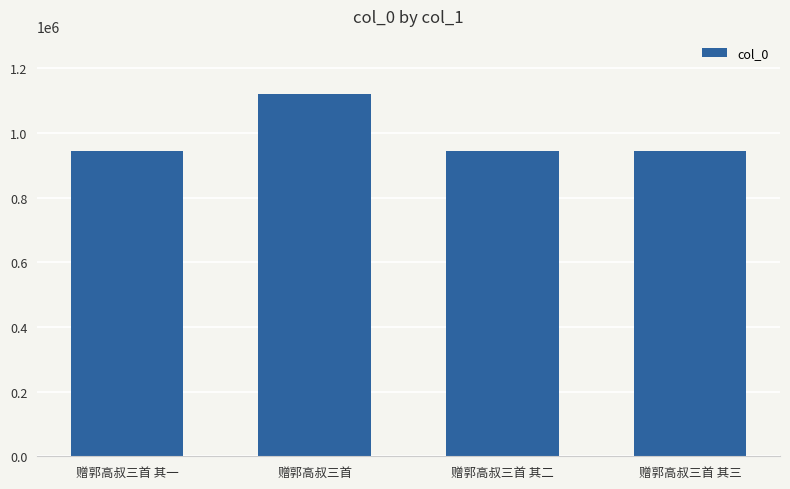

Does the chart contain any negative values?

No